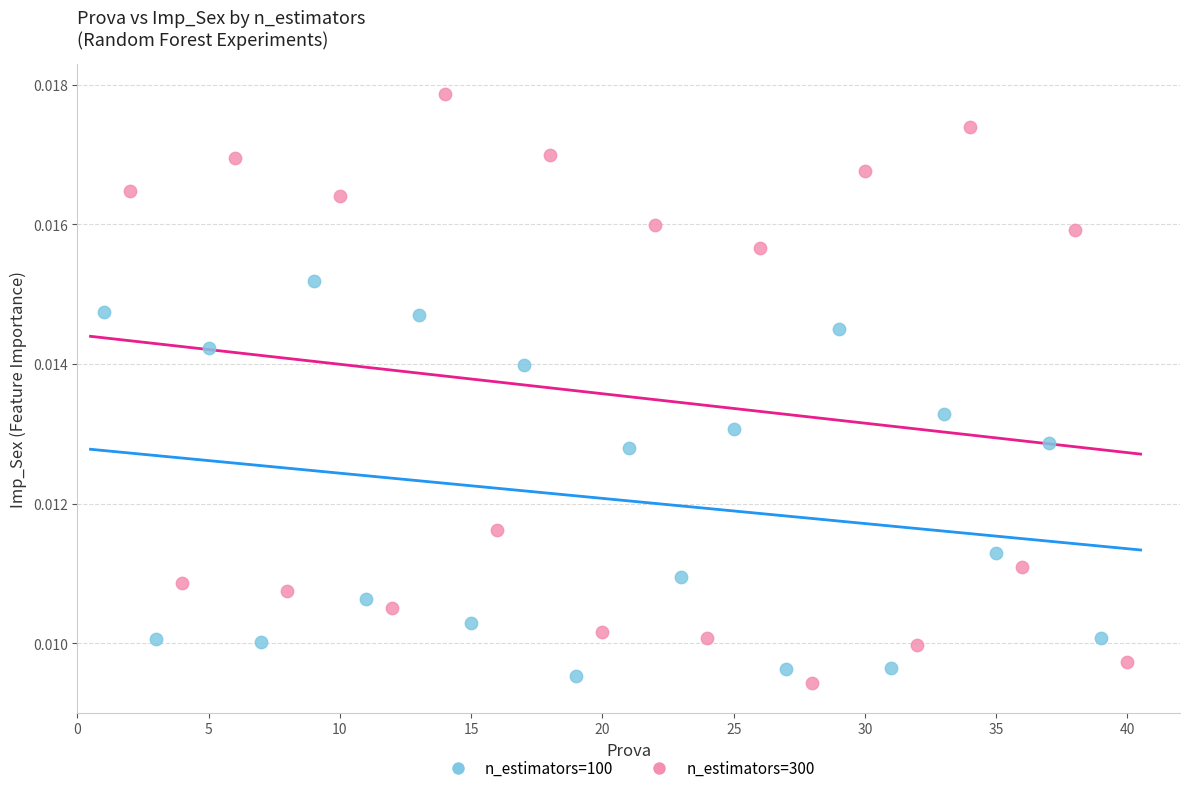

Which series has the widest spread of Y values?

n_estimators=300